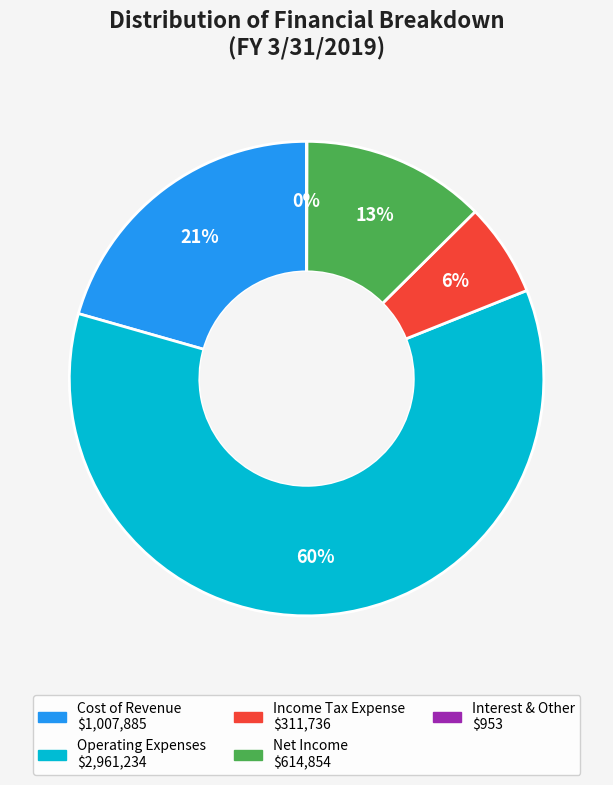

Is there any slice that represents more than half of the pie?

Yes